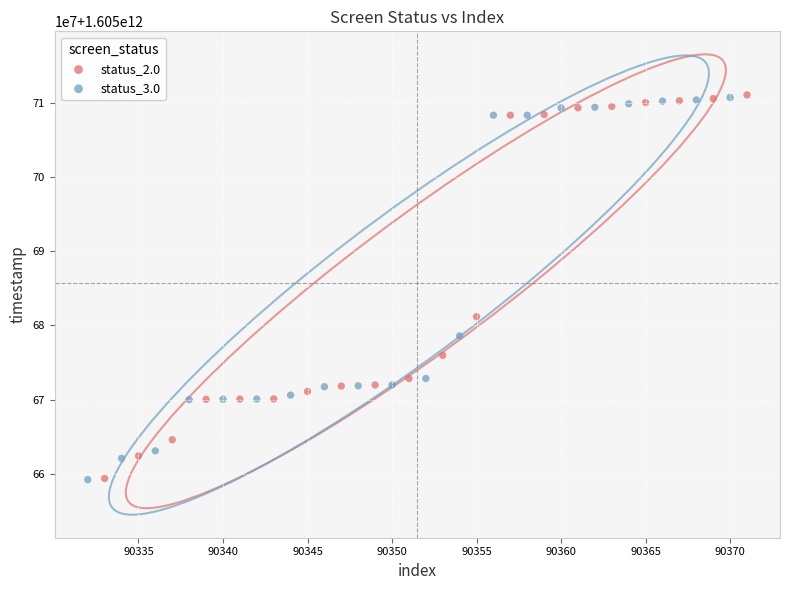

What are all the series names shown in the legend?

status_2.0, status_3.0